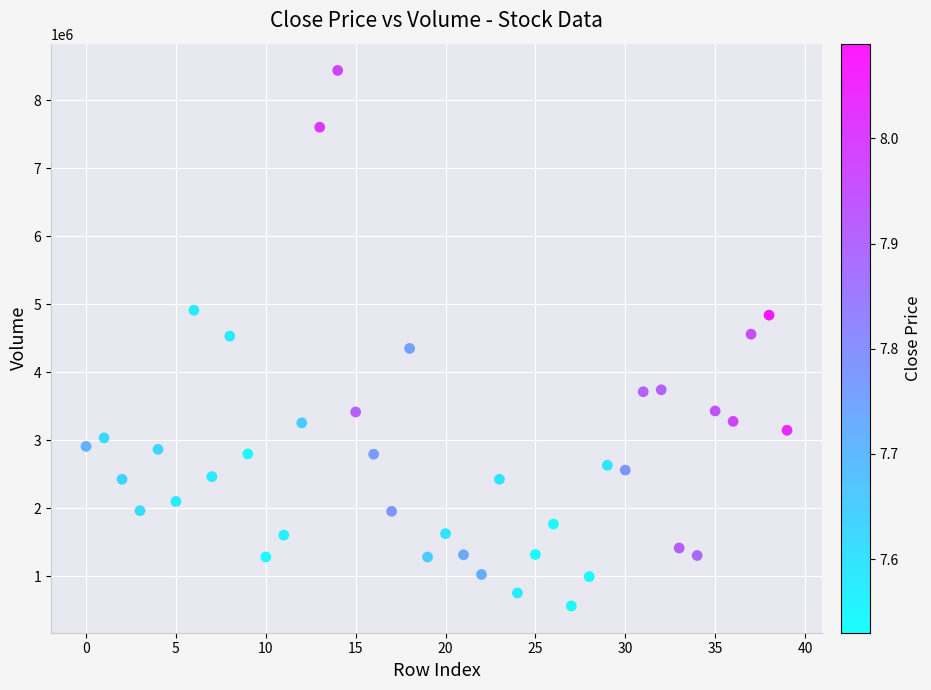

What is the range of Y values (max minus min)?

7877512